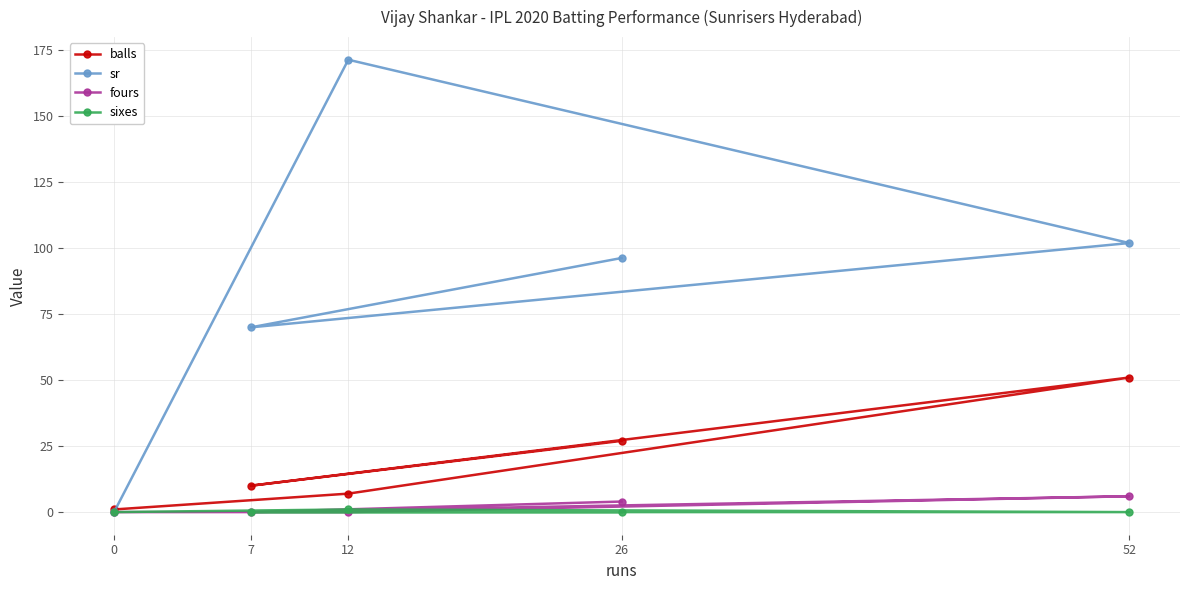

What is the value of the balls point at the 5th from the left?

51.0